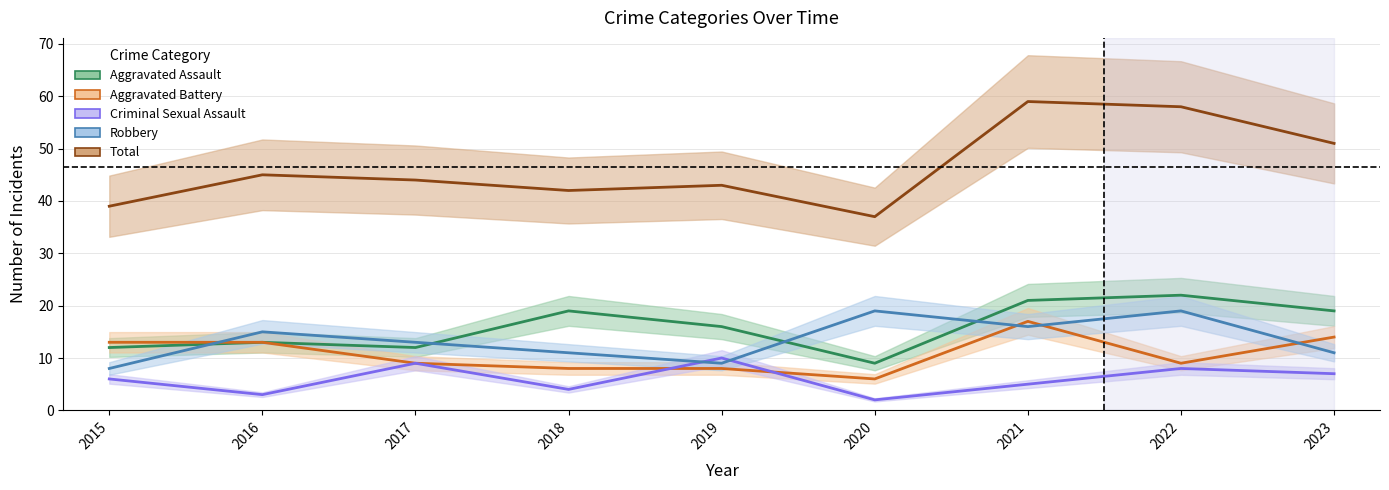

How many data points in Aggravated Battery are less than 9?

3